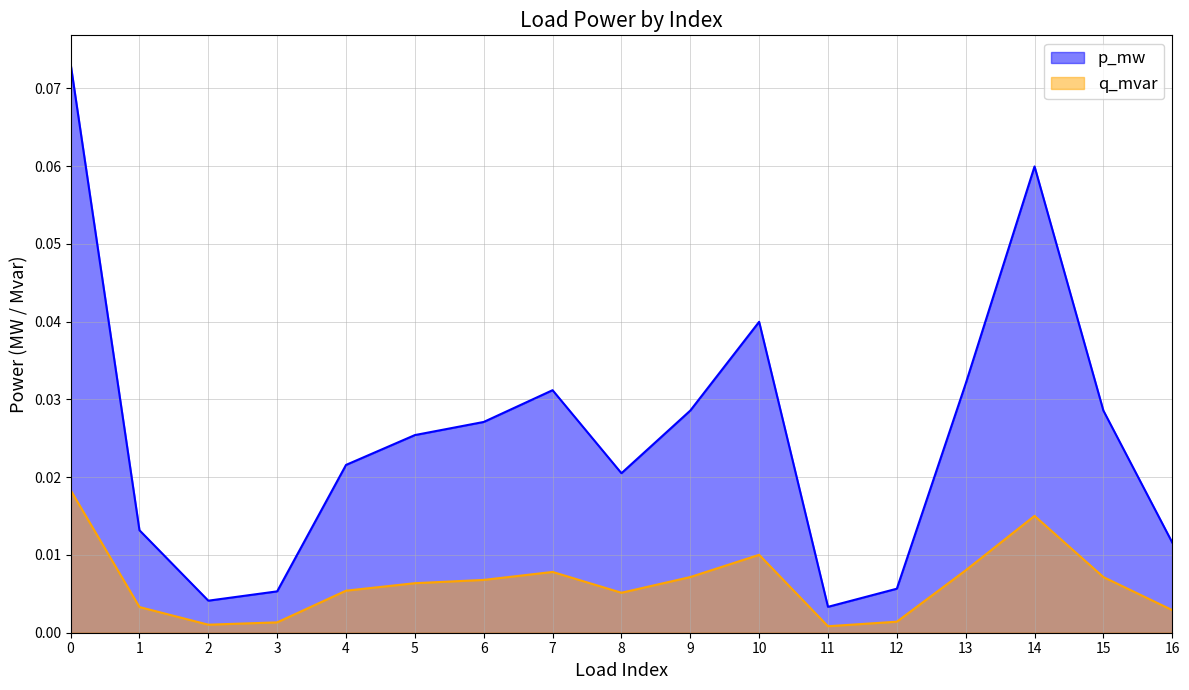

True or false: p_mw and q_mvar cross at least once.

False